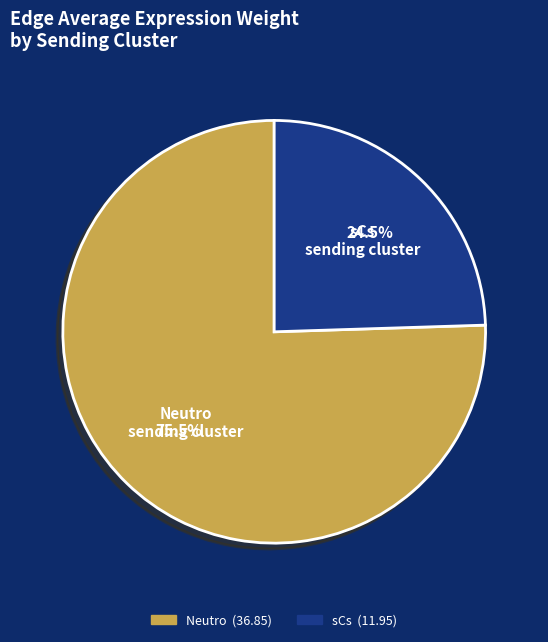

Is the sum of sCs and Neutro greater than half?

Yes